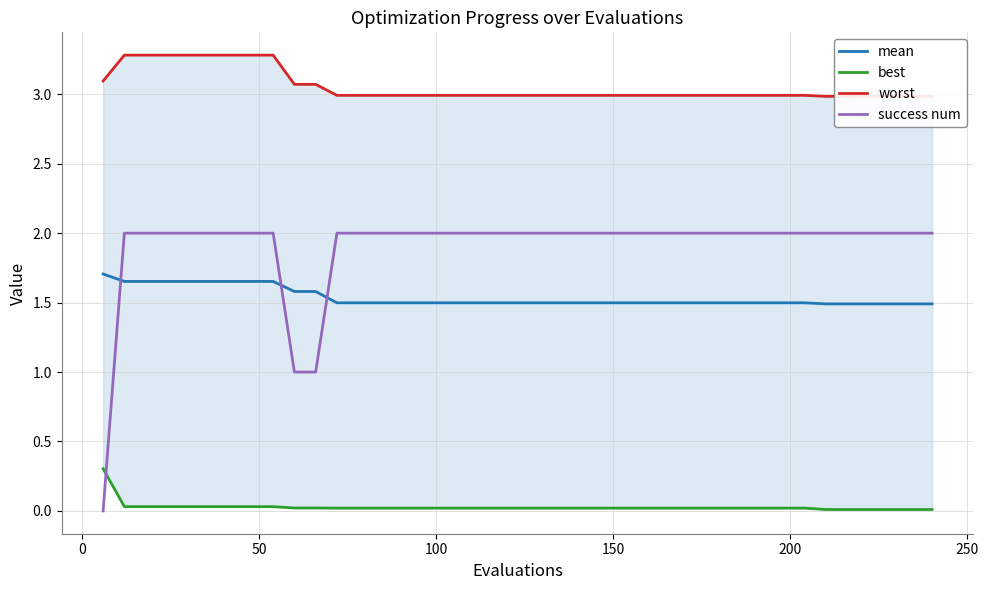

What is the value of the success num point at the 33rd from the left?

2.0